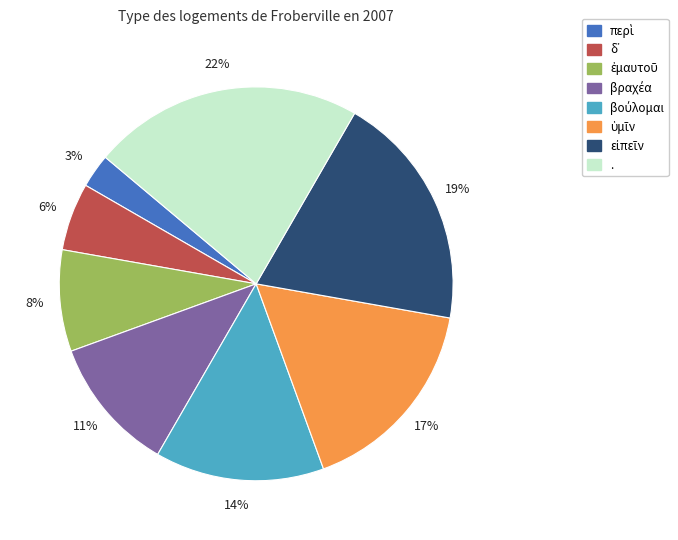

To the nearest percent, what is the average slice percentage?

12%